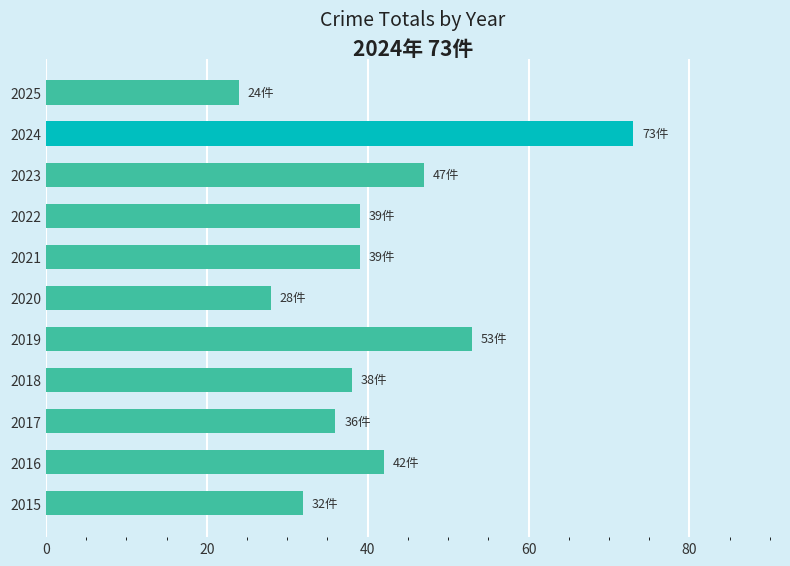

The value at 2019 is 20. True or false?

False